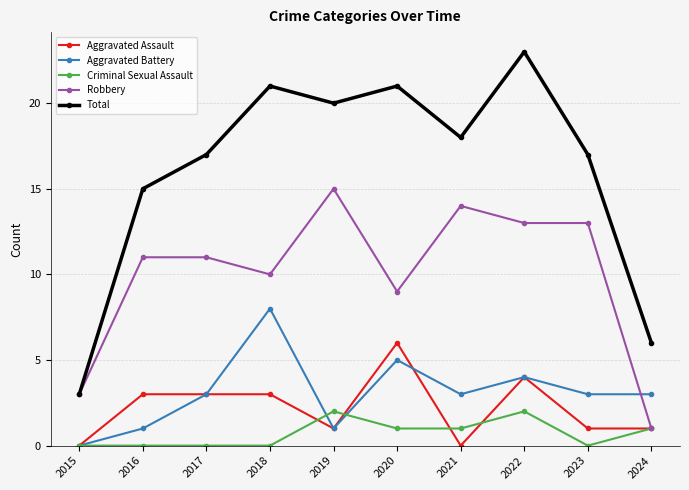

At which category is the sum across all series the highest?

2022